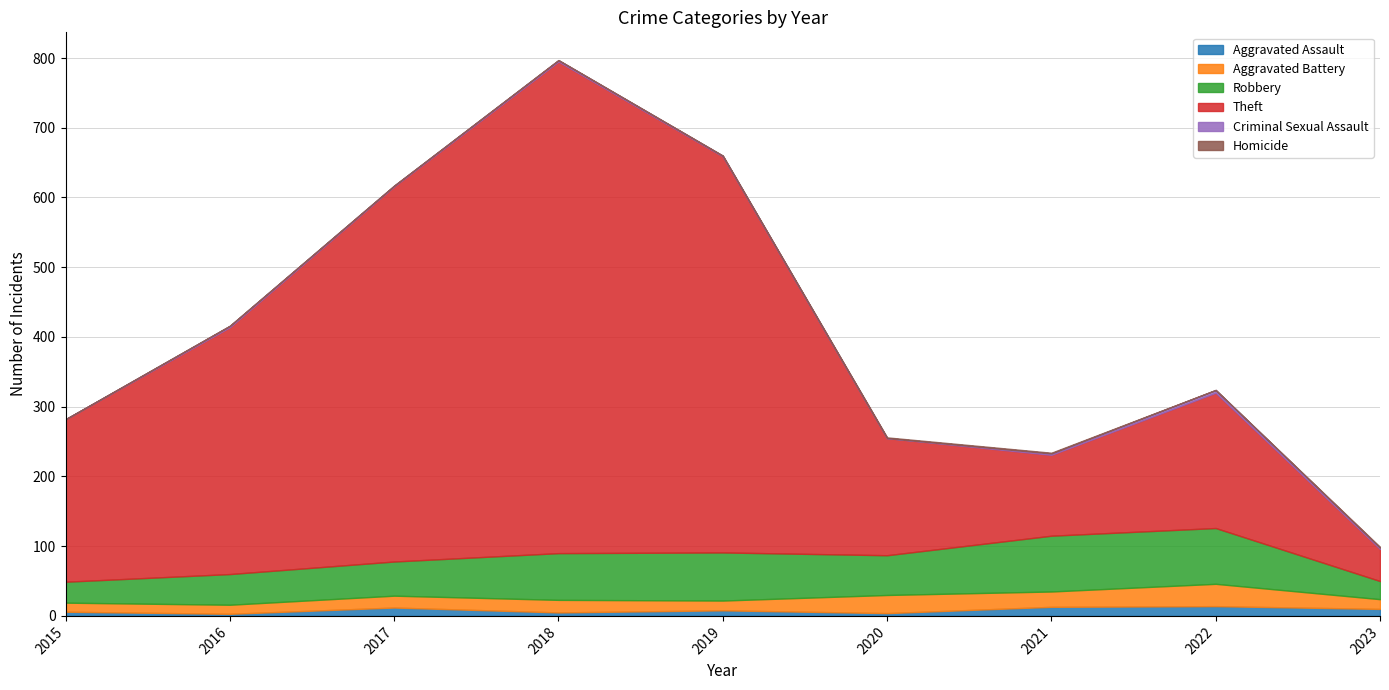

At 2015, list the series in order from smallest to largest.

Criminal Sexual Assault, Homicide, Aggravated Assault, Aggravated Battery, Robbery, Theft